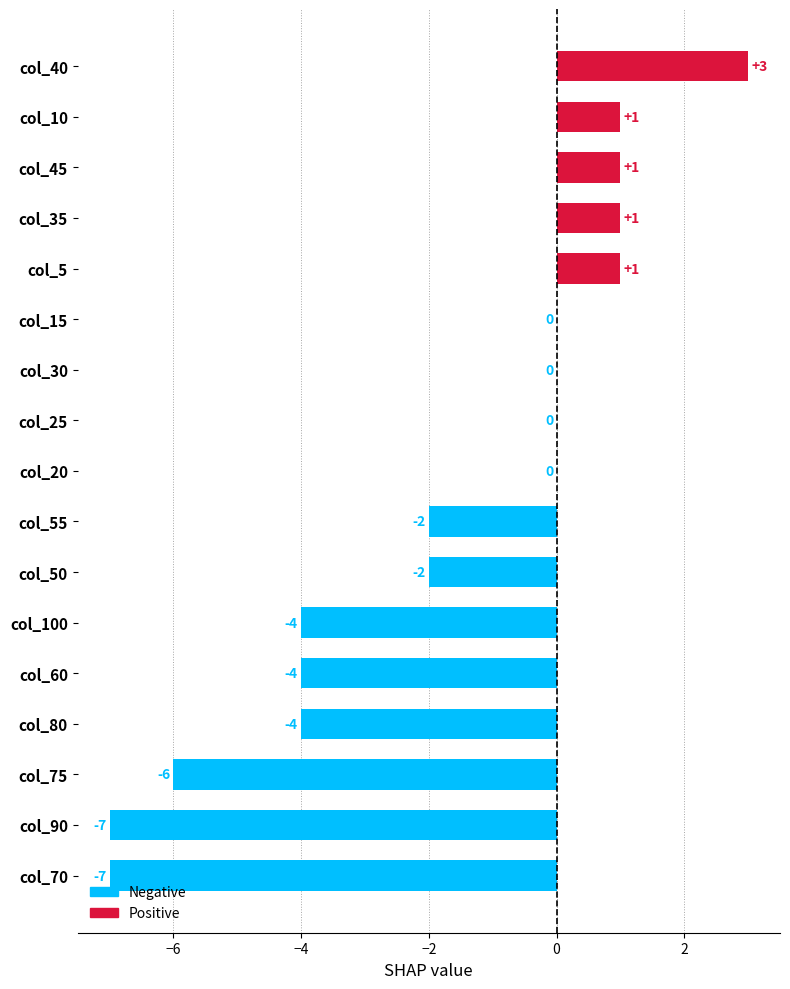

Count the number of data series in this chart.

1